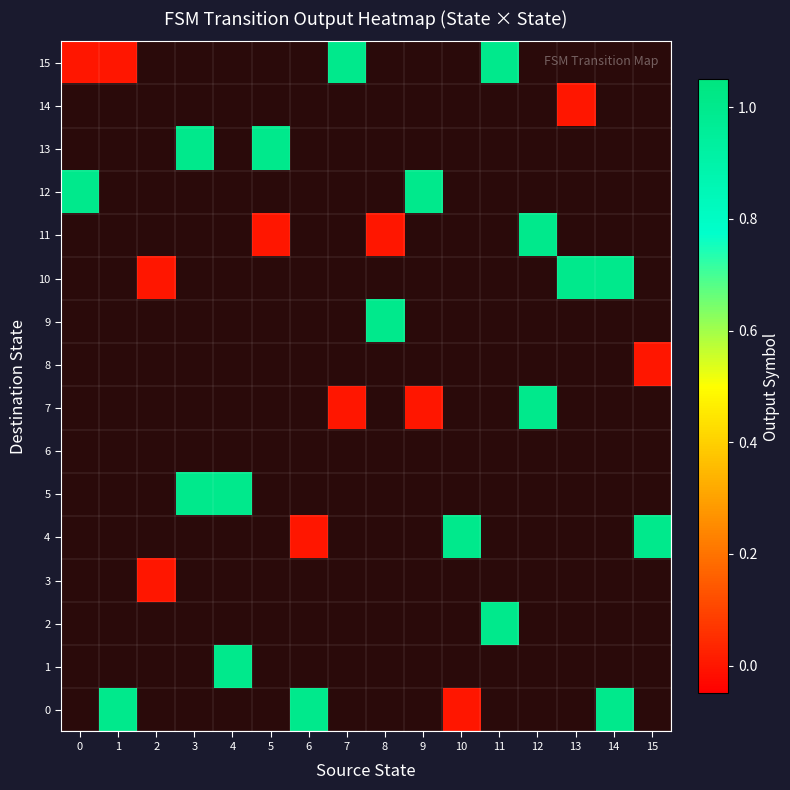

Rank the series by their maximum value, from highest to lowest.

0, 1, 2, 3, 4, 5, 6, 7, 8, 9, 10, 11, 12, 13, 14, 15